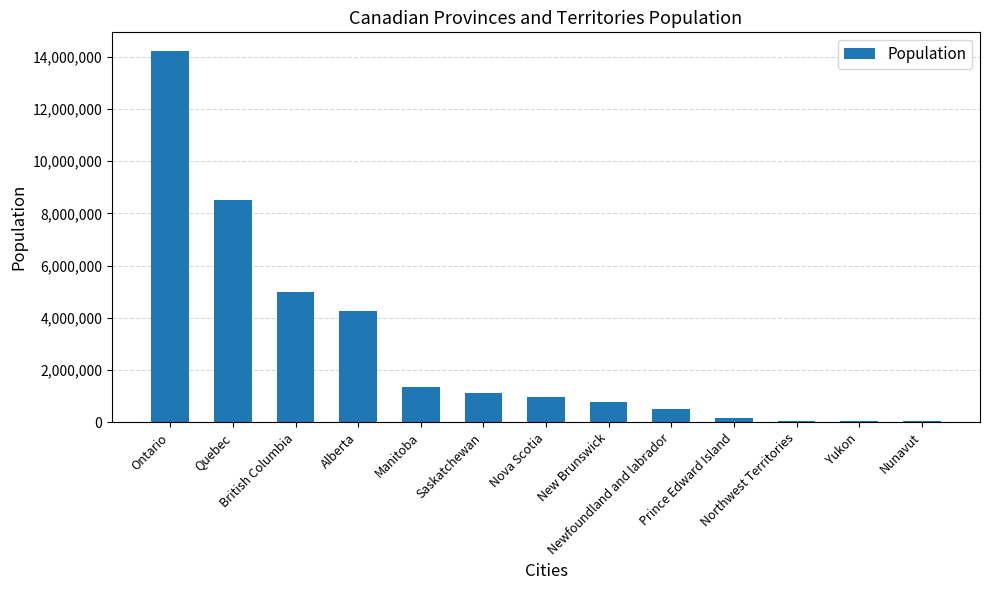

What is the sum of all values?

36991981